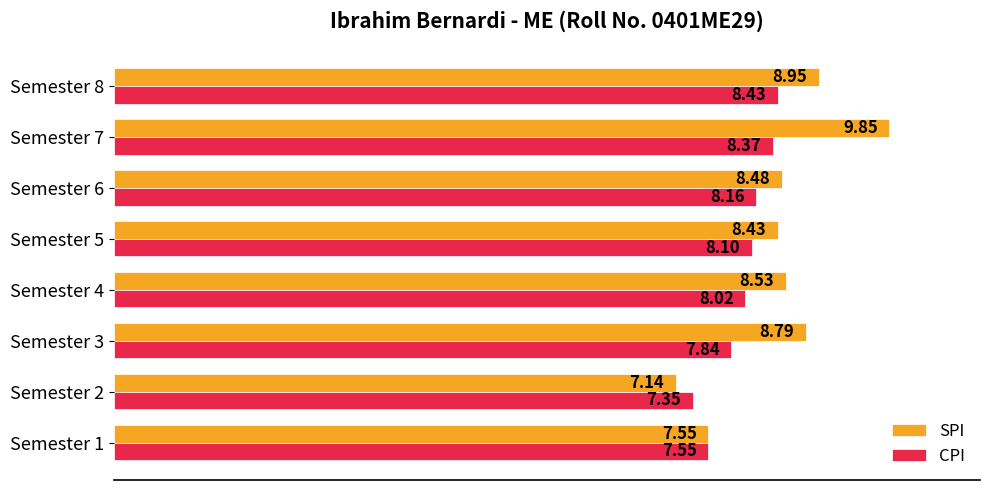

How many values in the CPI series are below 8?

3